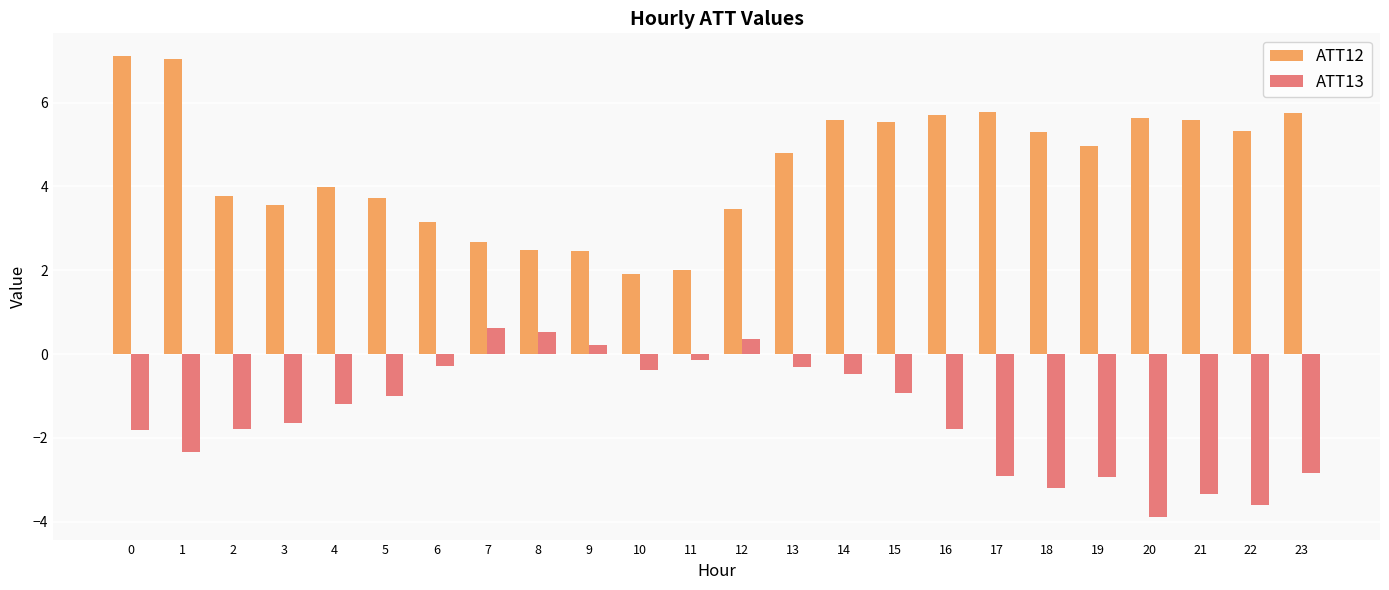

The ATT13 series shows -2.9 at 19. True or false?

True